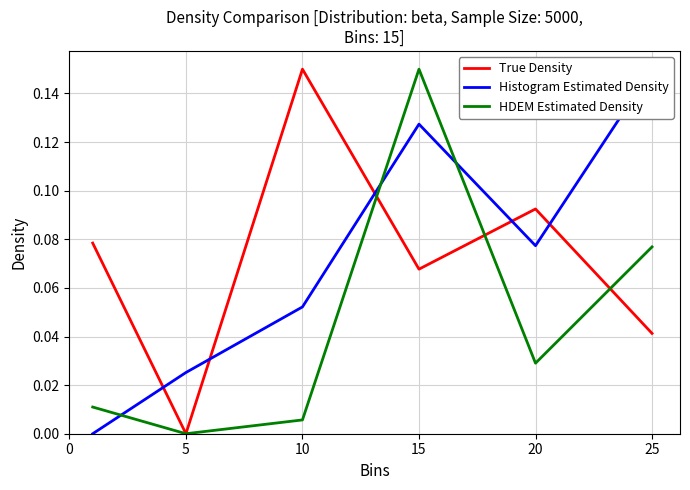

Which category has the lowest value in the HDEM Estimated Density series?

5